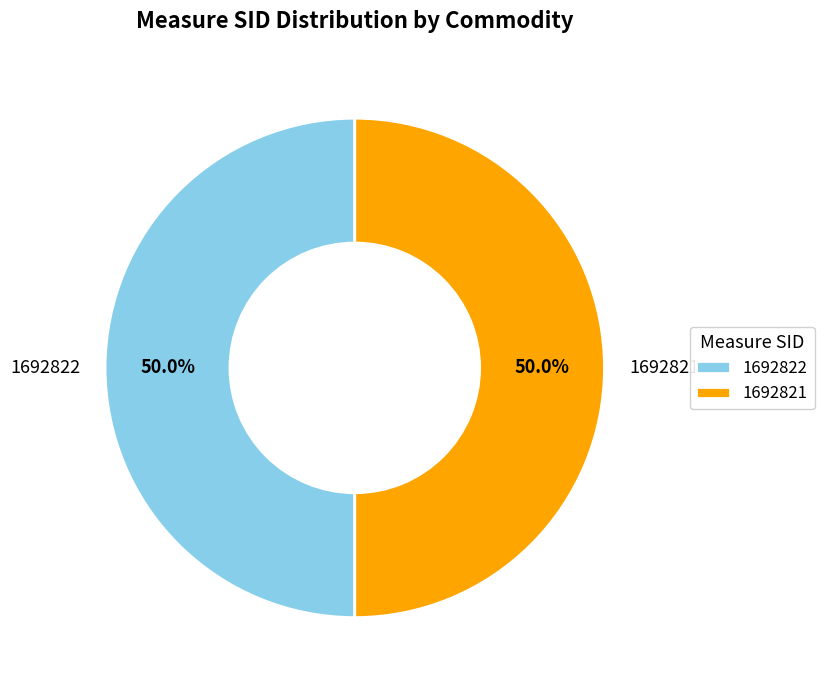

How many segments does this pie chart have?

2